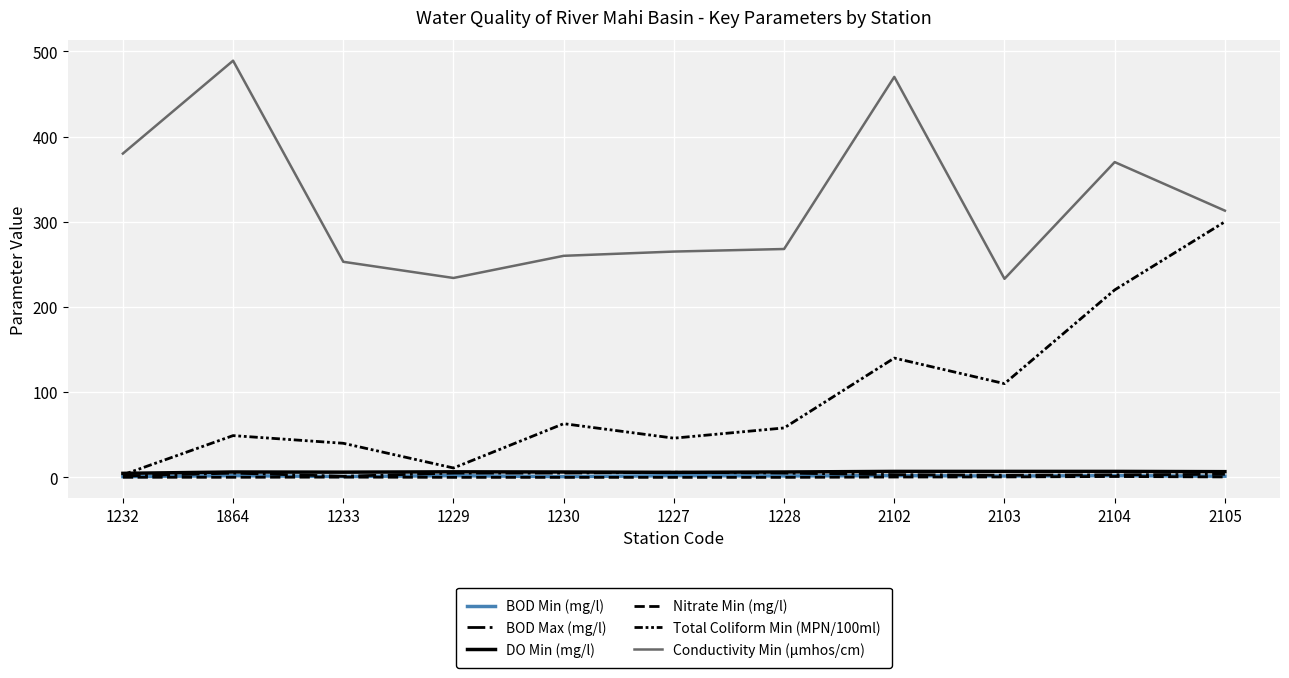

True or false: Conductivity Min (µmhos/cm) has more than 2 points higher than both neighbors.

True